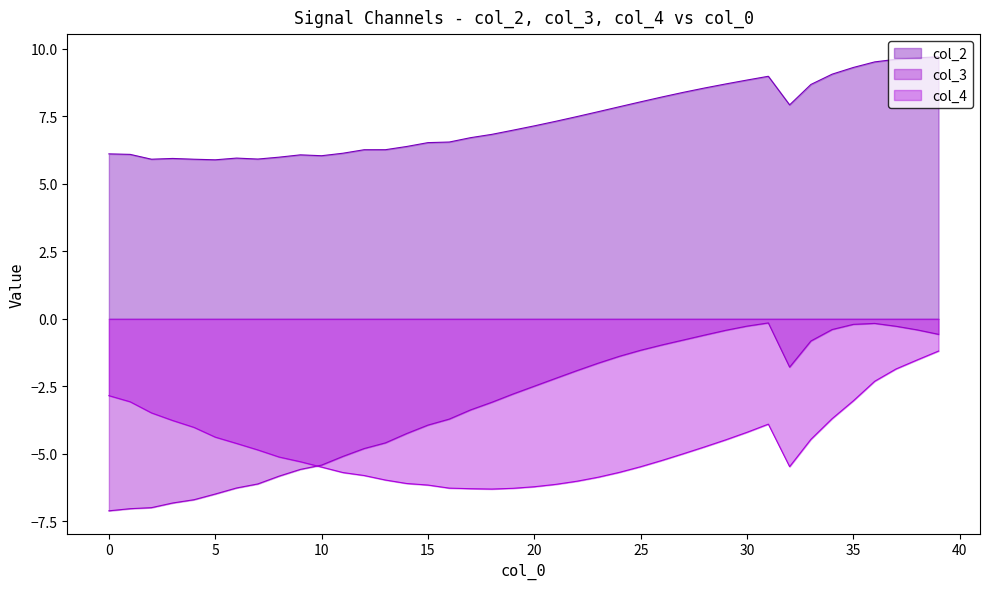

True or false: col_2 and col_3 intersect in this chart.

False